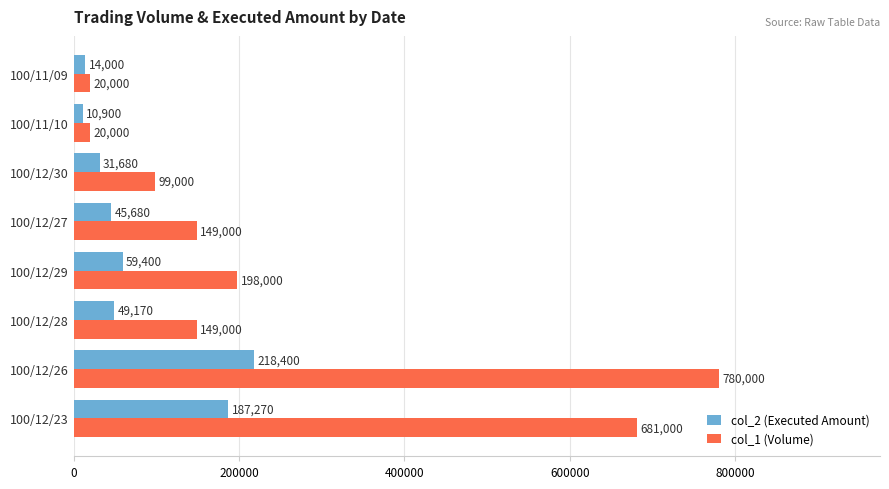

List the series in order of their peak value, lowest first.

col_2 (Executed Amount), col_1 (Volume)